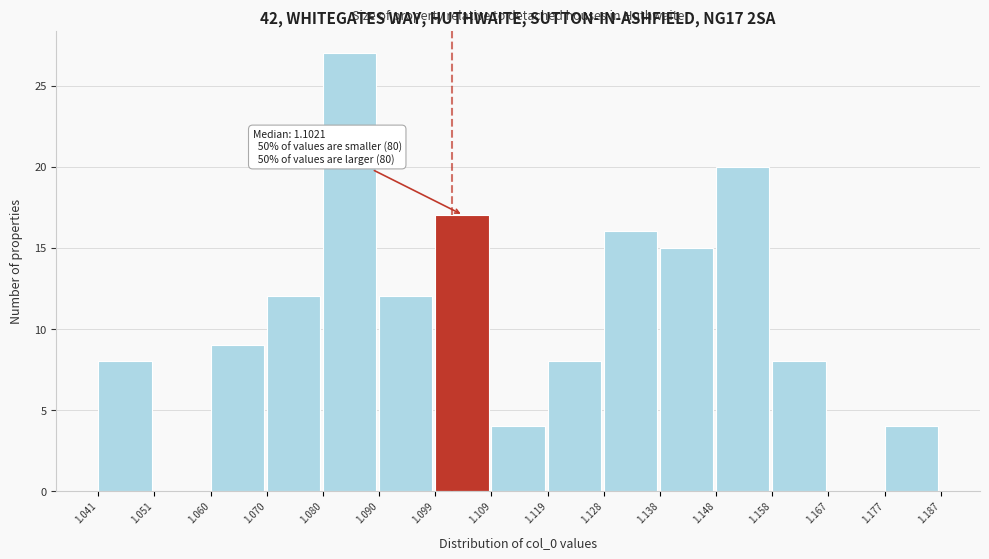

Over which range of the x-axis is the bar tallest?

1.080 to 1.090